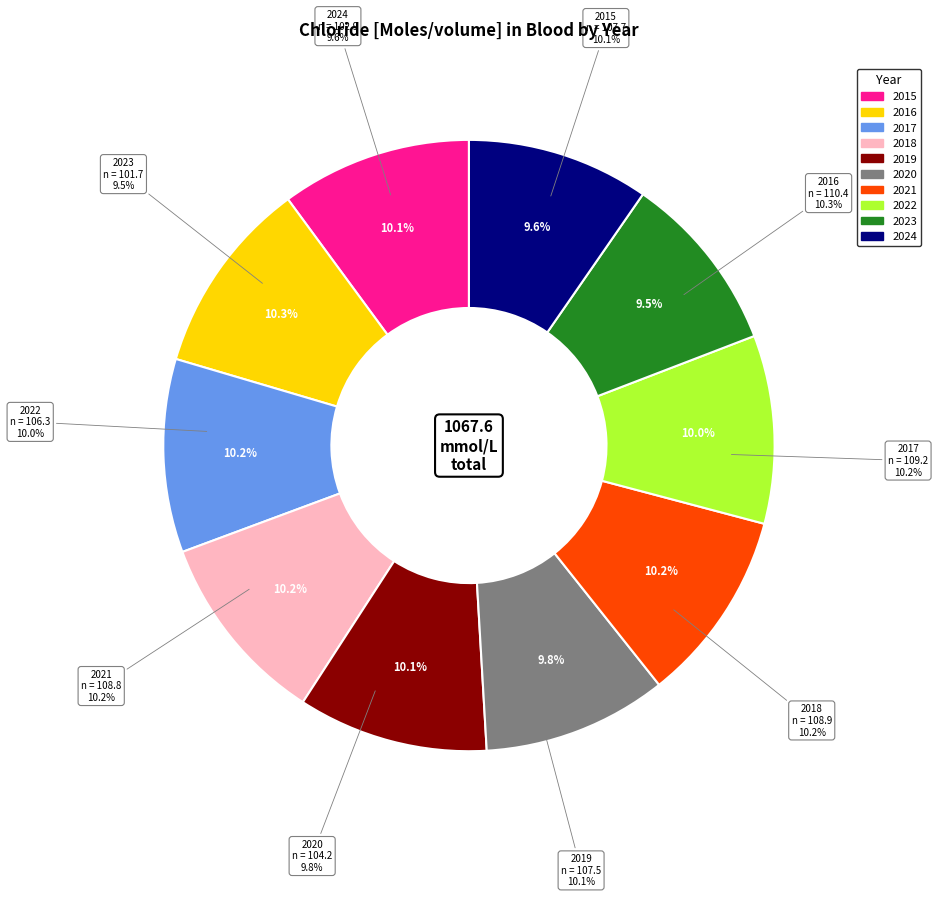

To the nearest percent, what is the combined percentage of 2015 and 2018?

20%